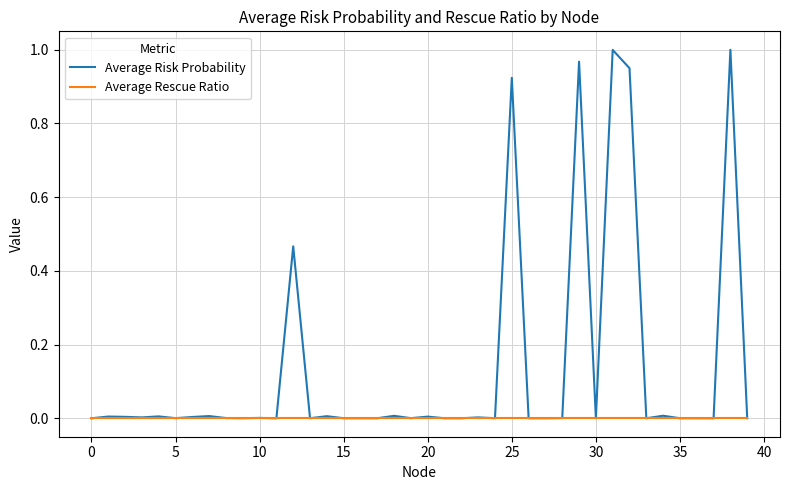

How many distinct data groups are displayed?

2